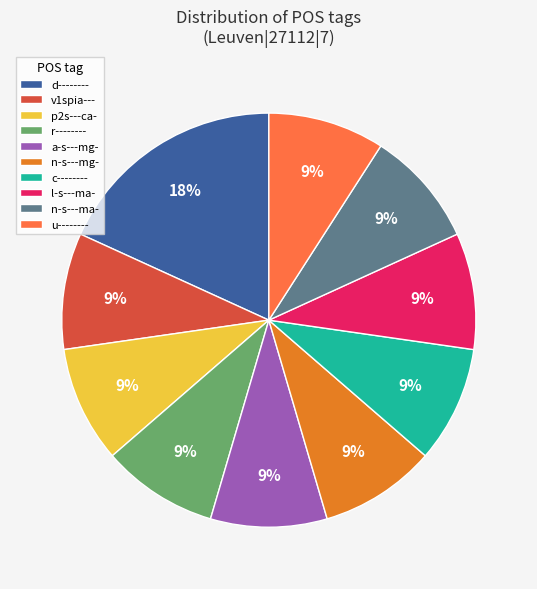

Is there any slice that represents more than half of the pie?

No